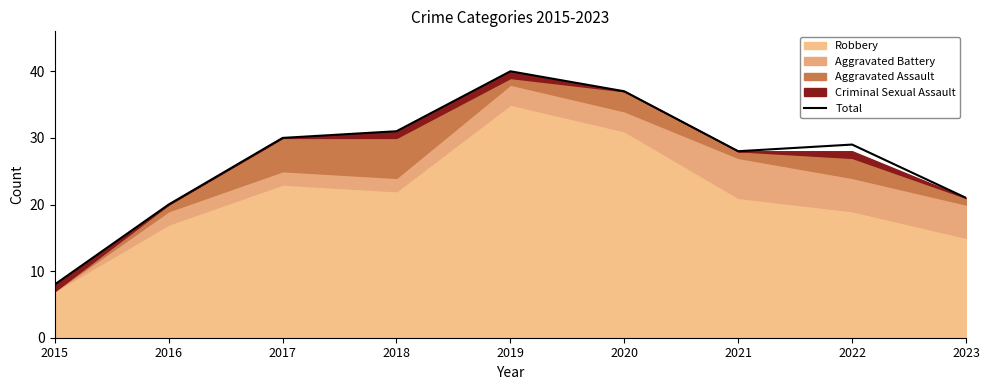

What is the sum of all values?

244